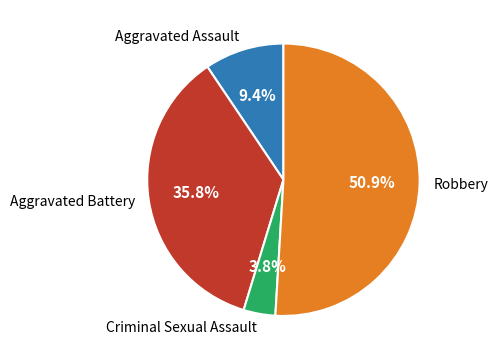

True or false: Criminal Sexual Assault accounts for 9% of the total.

False